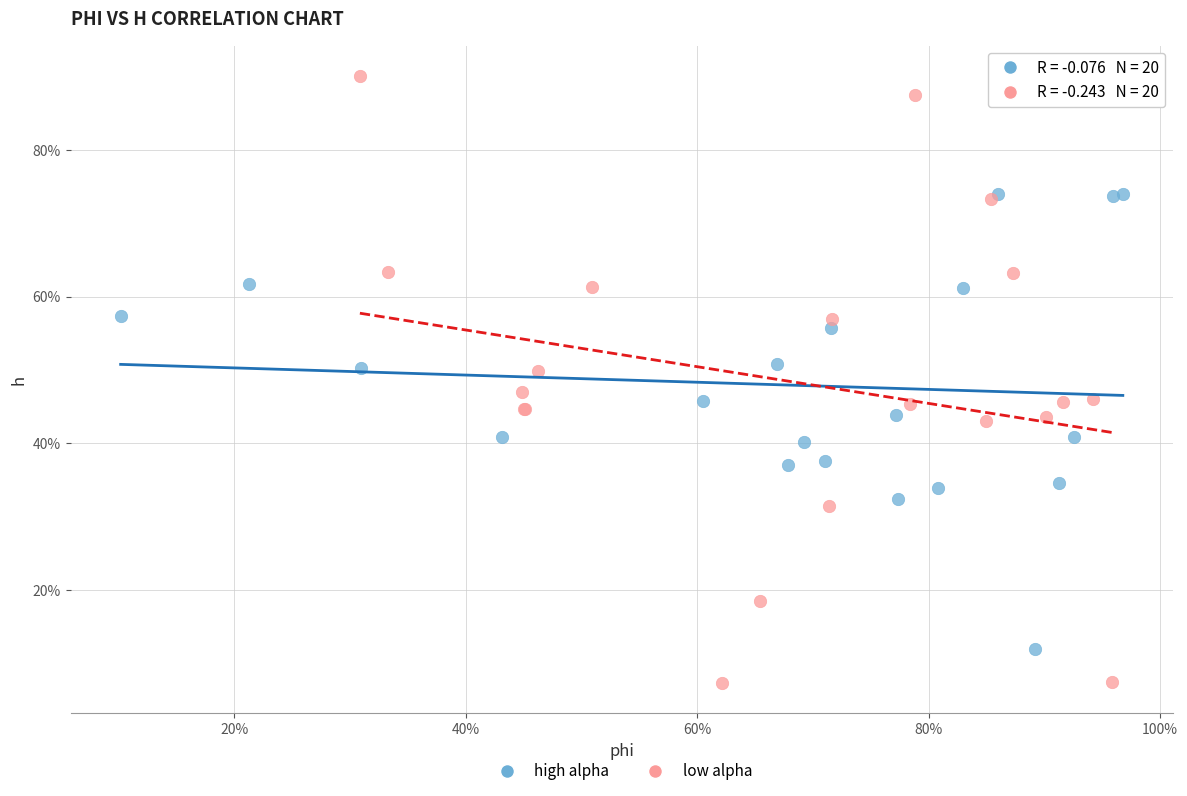

What are all the series names shown in the legend?

high alpha, low alpha